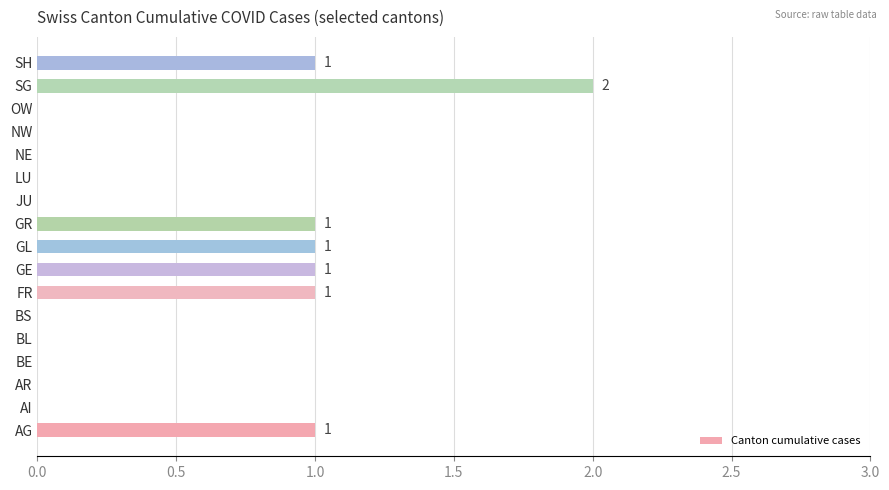

How many categories are shown in the chart?

17